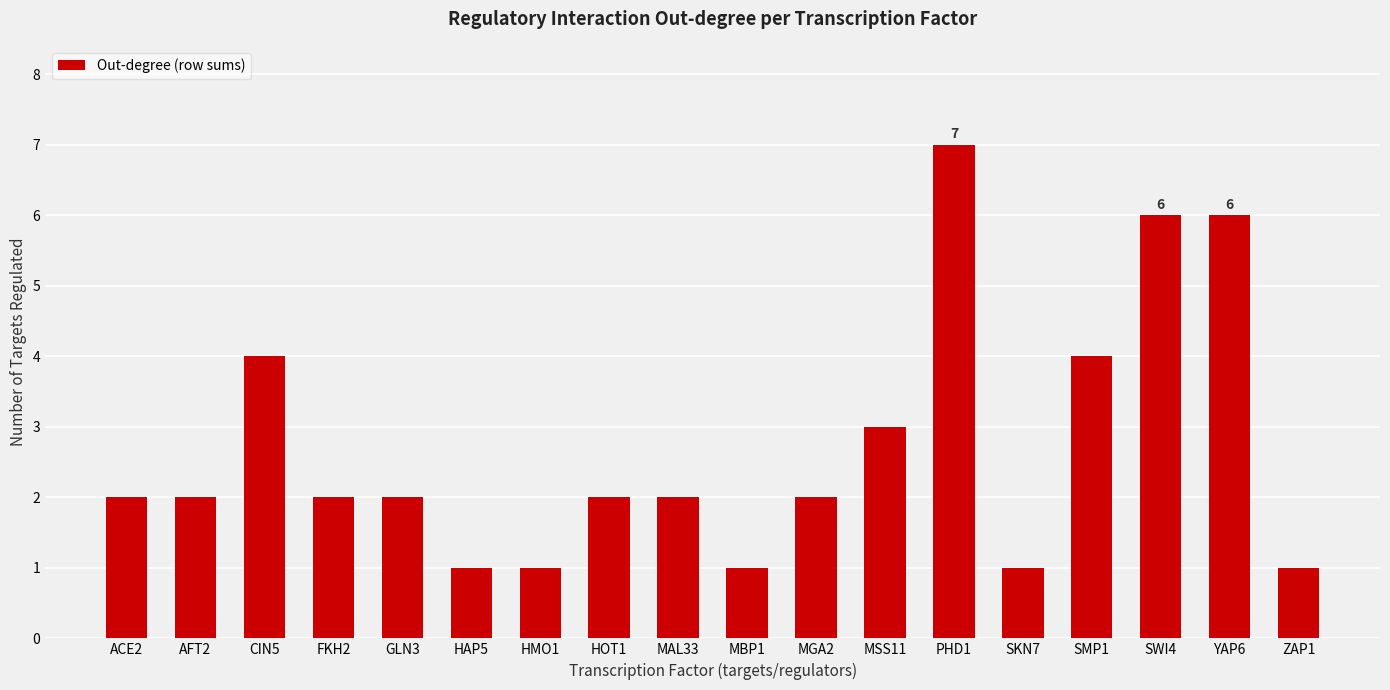

Which has a higher value, HAP5 or MAL33?

MAL33